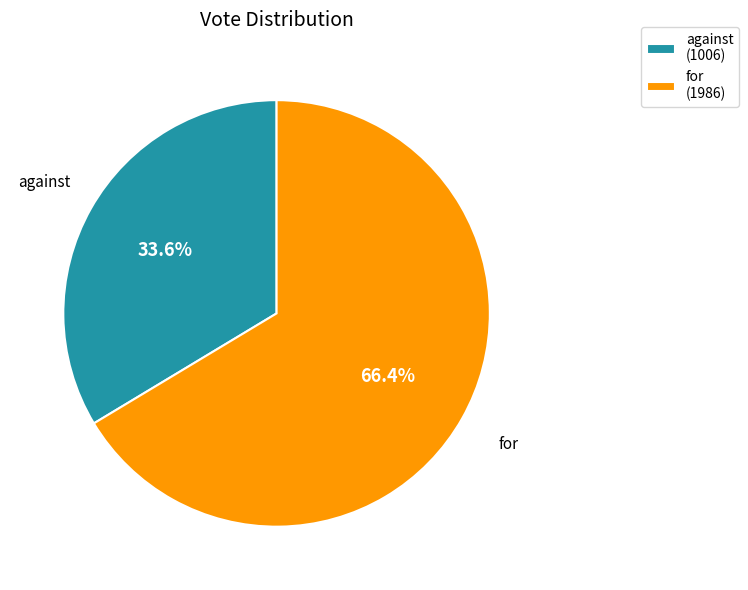

The against slice represents 34% of the pie. True or false?

True